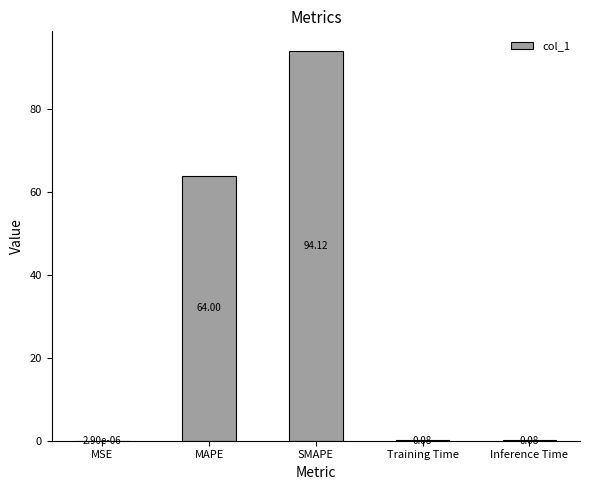

What is the sum of all values?

158.3